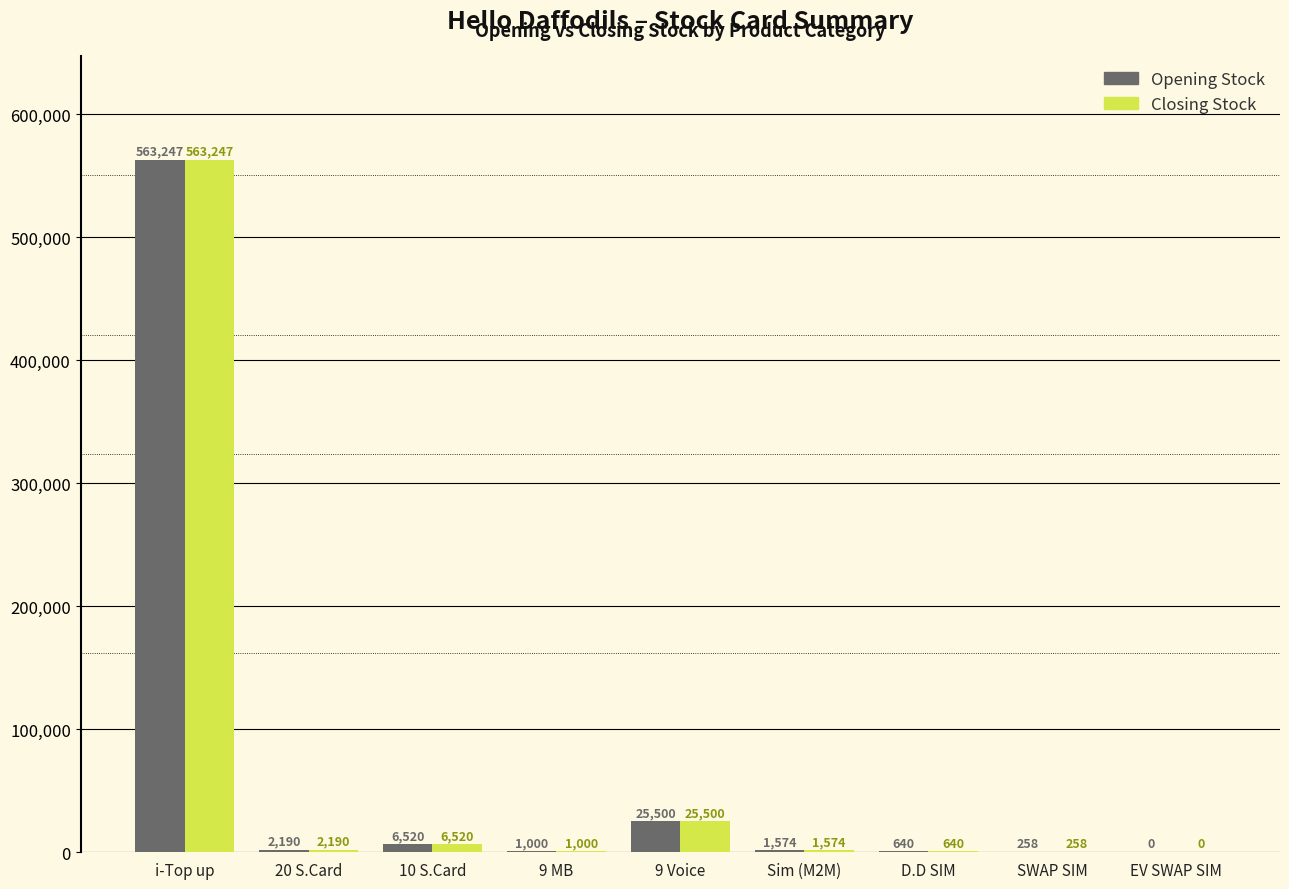

What is the greatest value displayed?

563247